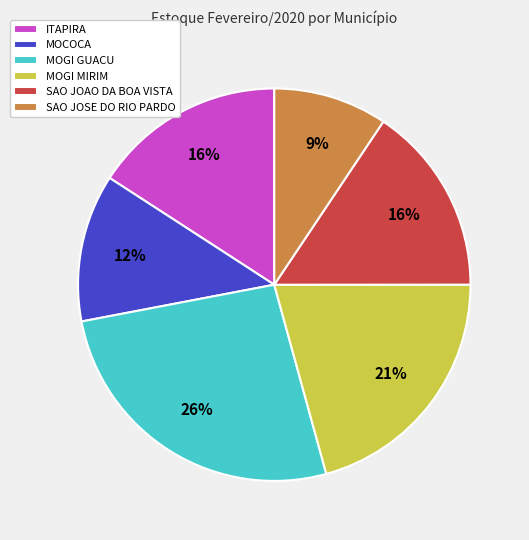

Is SAO JOAO DA BOA VISTA the majority of the pie?

No